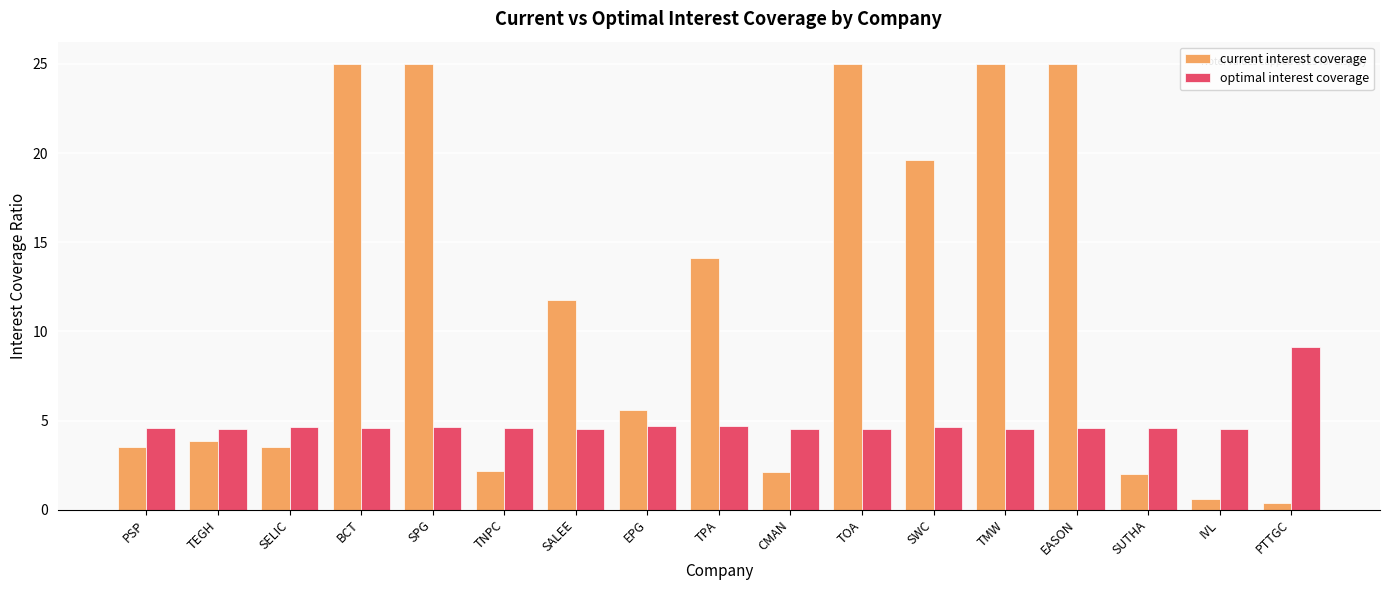

What is the smallest value displayed?

0.4